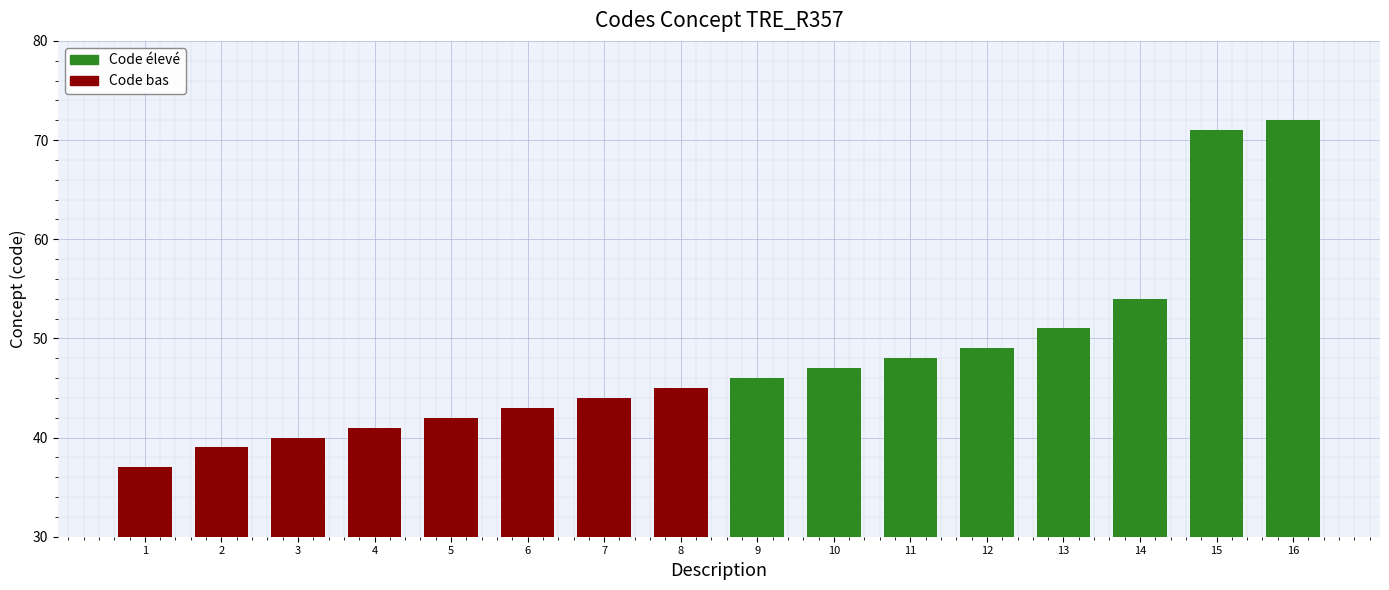

True or false: the data shows 45 at 8.

True